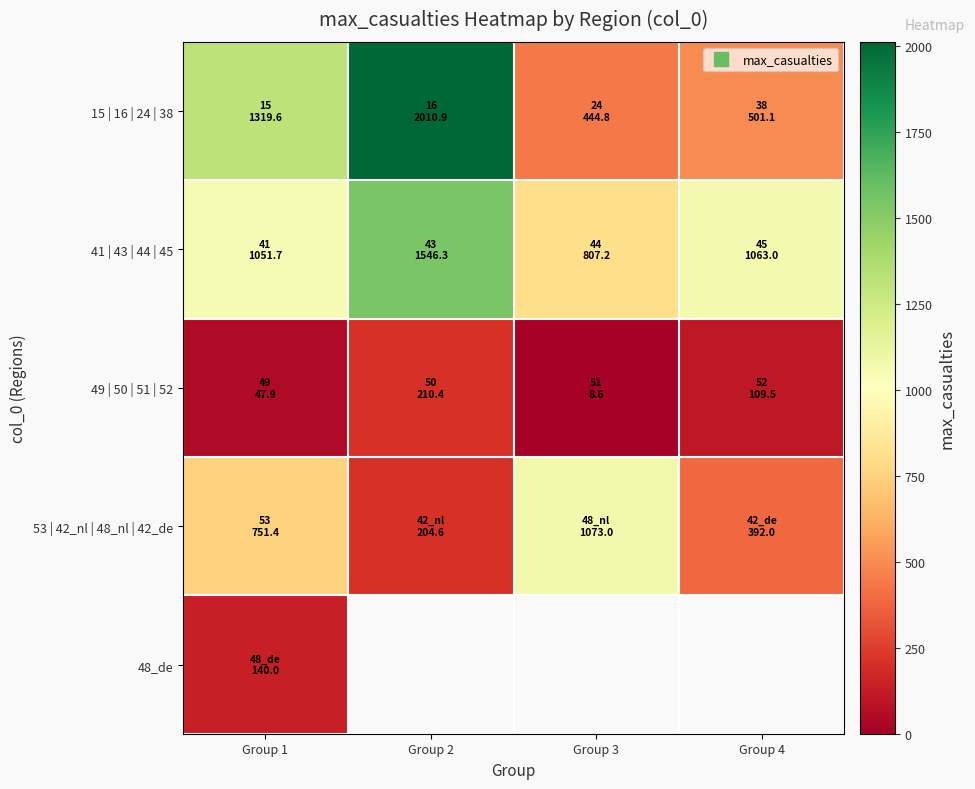

Which series has the largest total across all categories?

41 | 43 | 44 | 45